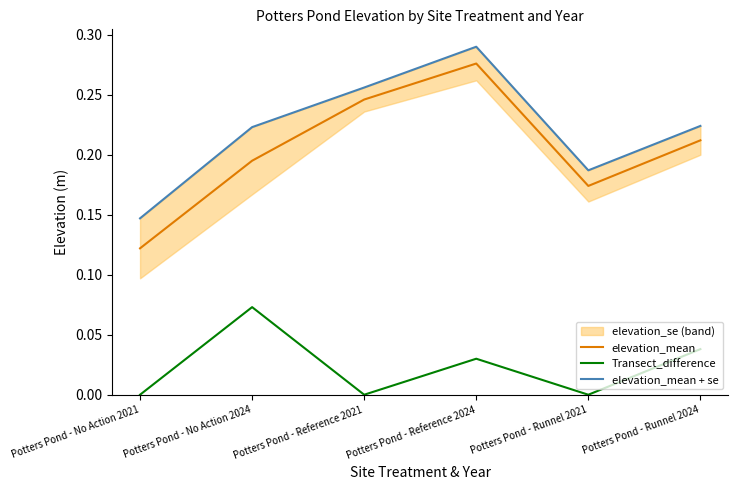

Where is elevation_mean nearest to the value 0?

Potters Pond - No Action 2021